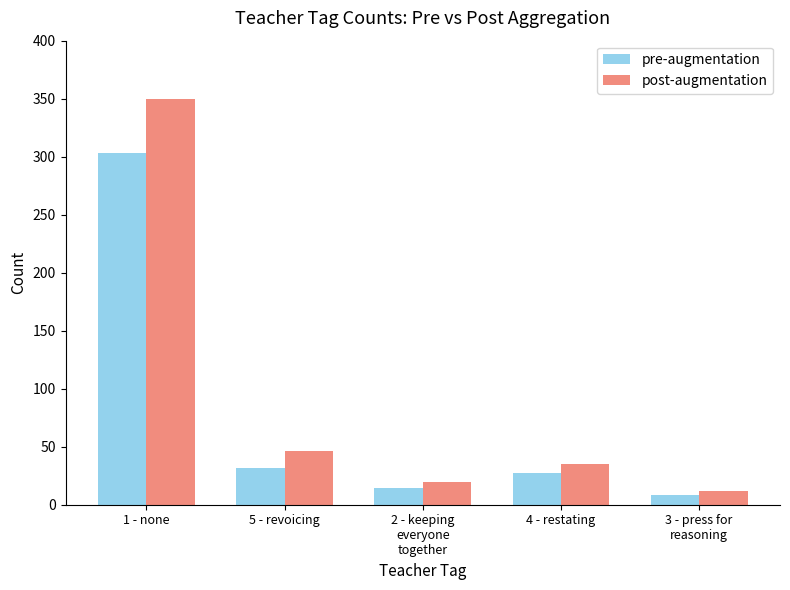

Which label corresponds to the largest value in the chart?

1 - none